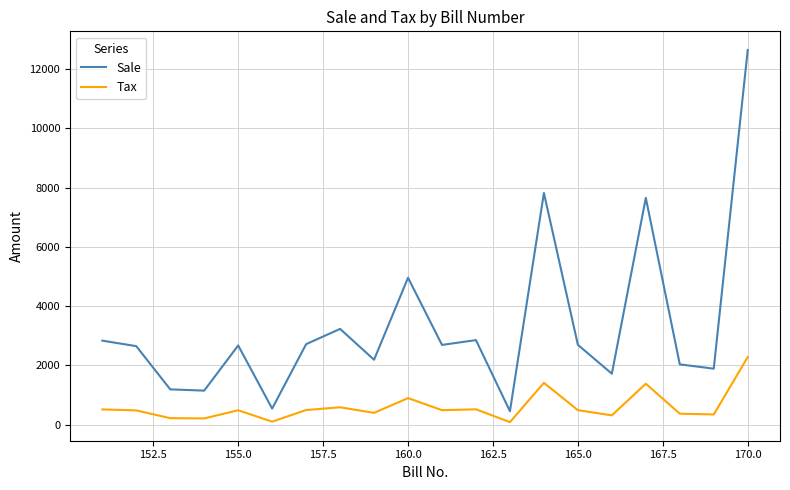

Which series has the largest range (max minus min)?

Sale